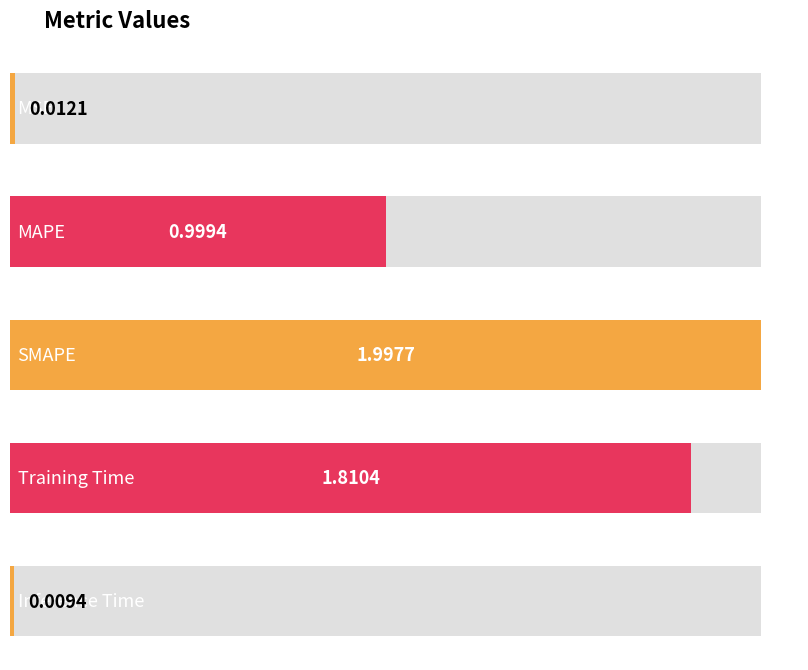

Rank the categories by value from lowest to highest.

Inference Time, MSE, MAPE, Training Time, SMAPE